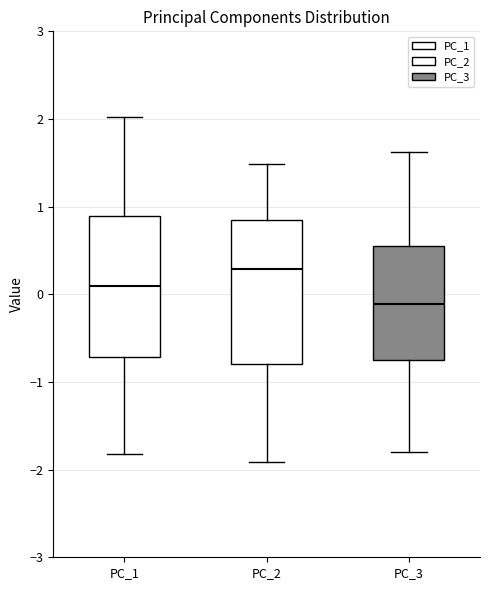

Reading left to right, transcribe this box plot: for each box, give where its median line is, the range the box spans, and where its two whiskers end, as read against the y-axis. The values are not printed on the chart, so give them approximately, as read against the axis.

PC_1: median 0.1, box -0.7 to 0.9, whiskers -1.8 to 2.0
PC_2: median 0.3, box -0.8 to 0.9, whiskers -1.9 to 1.5
PC_3: median -0.1, box -0.8 to 0.5, whiskers -1.8 to 1.6